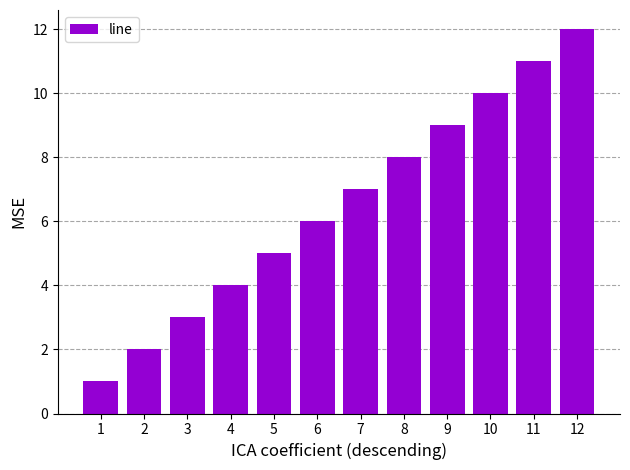

What is the smallest value displayed?

1